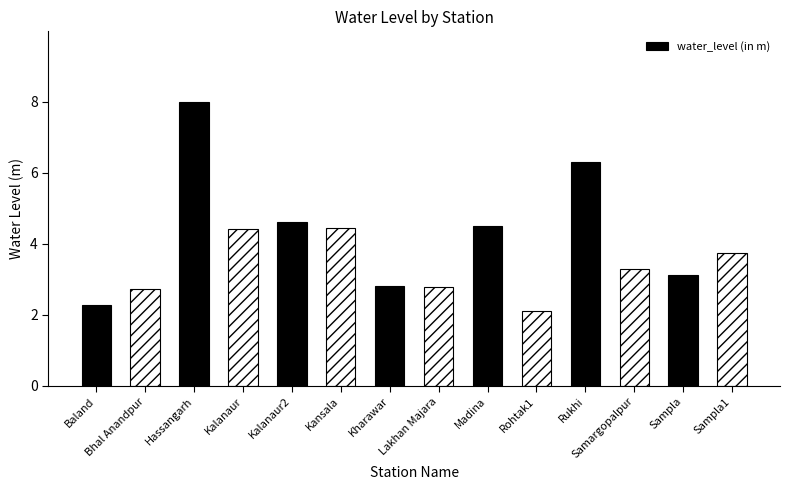

What is the minimum value shown in the chart?

2.1